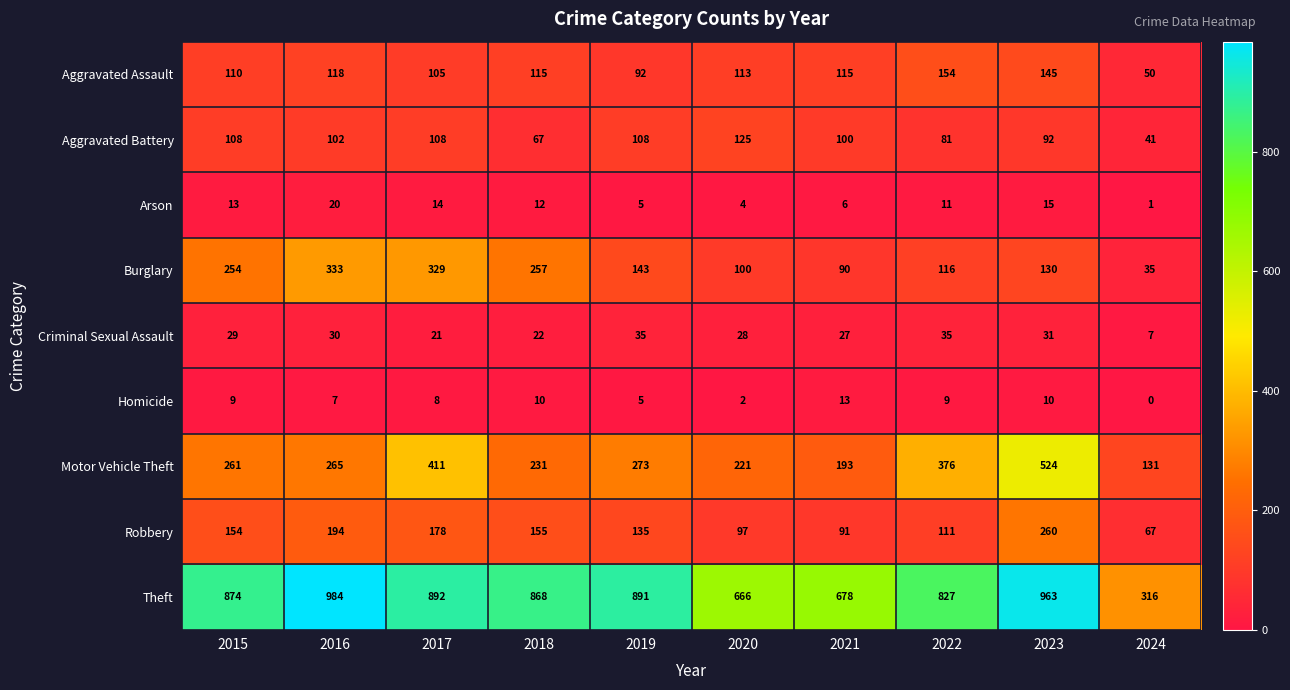

What is the total value across all series at 2022?

1720